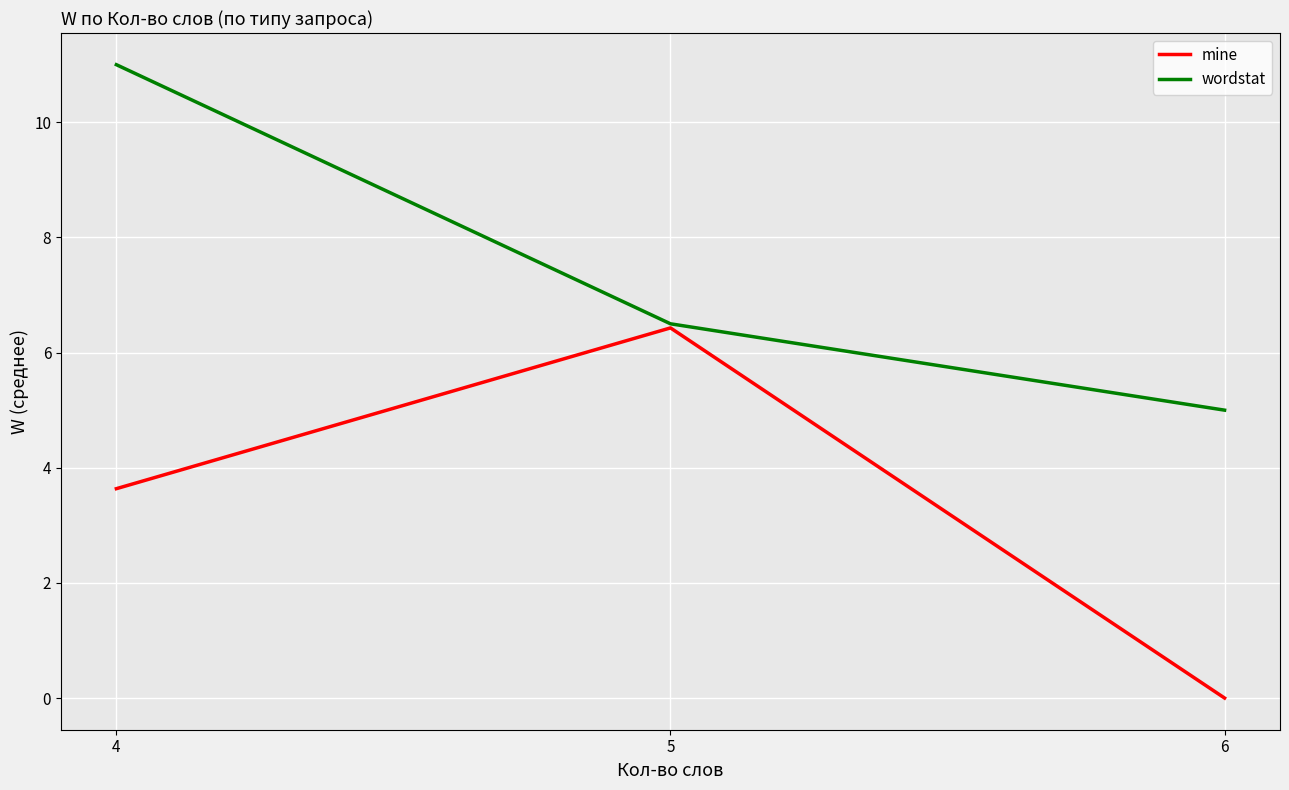

Is it true that wordstat equals 7.5 at 4?

False